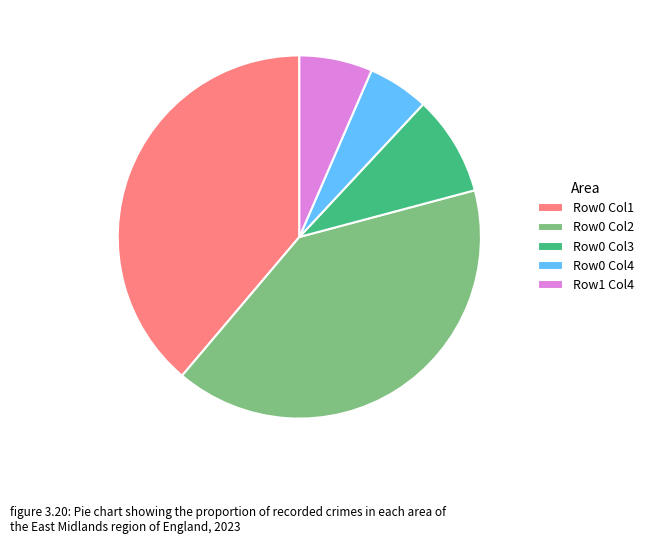

Count the number of slices in the pie.

5